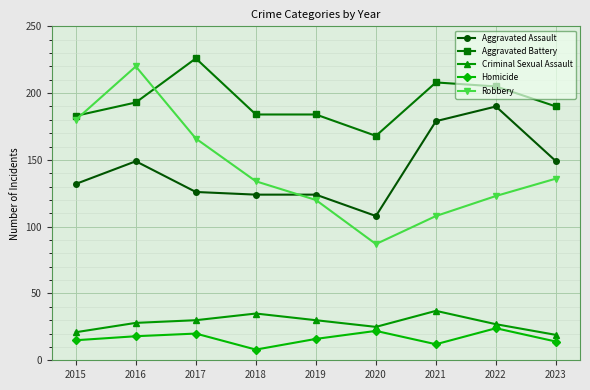

How many lines are shown in the chart?

5